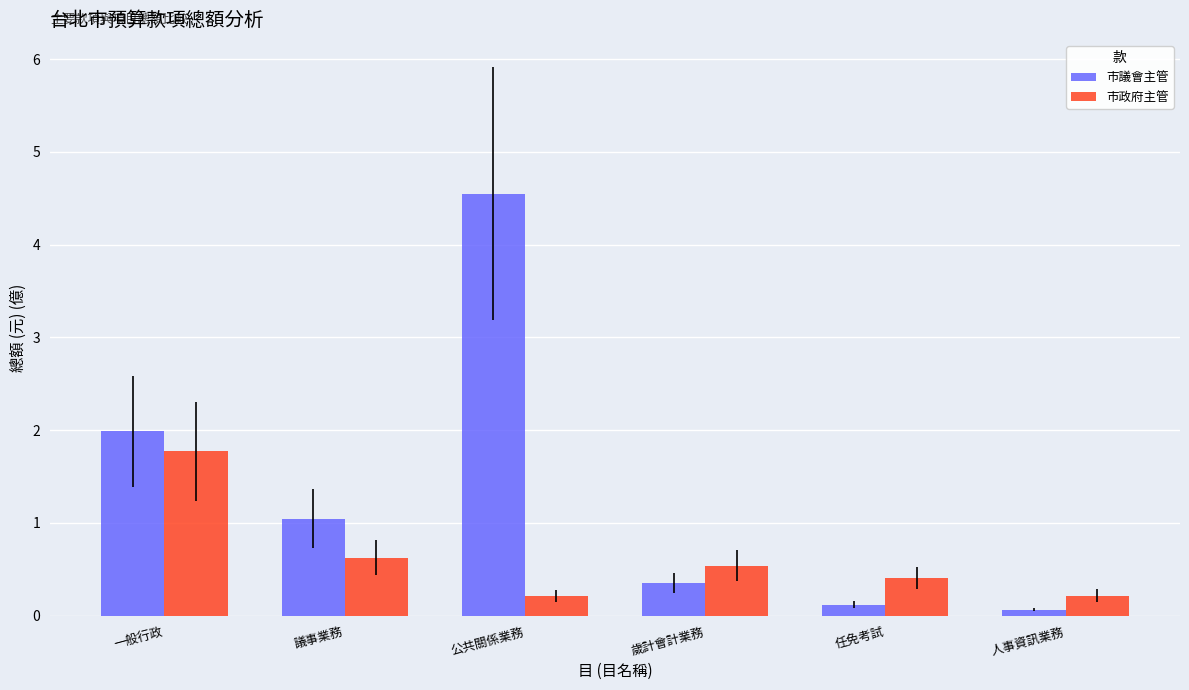

List the labels in order of 市議會主管 value, smallest first.

人事資訊業務, 任免考試, 歲計會計業務, 議事業務, 一般行政, 公共關係業務